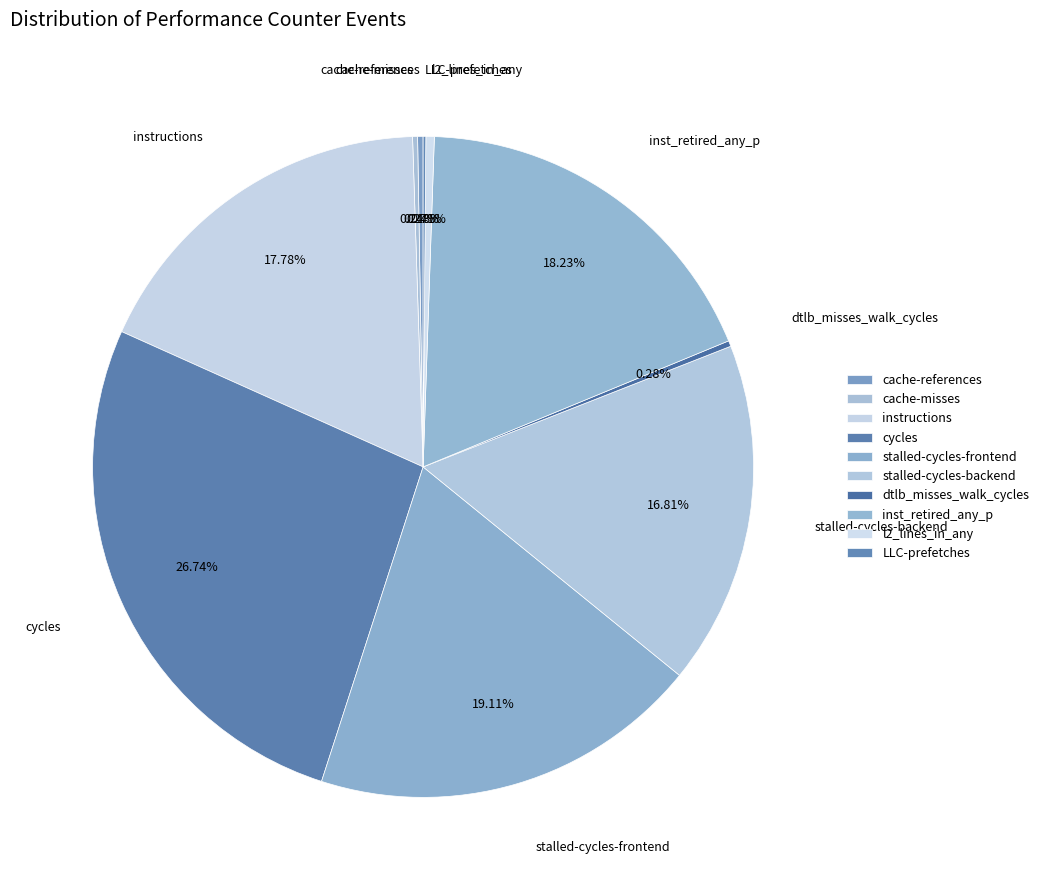

To the nearest percent, what is the combined percentage of stalled-cycles-backend and l2_lines_in_any?

17%